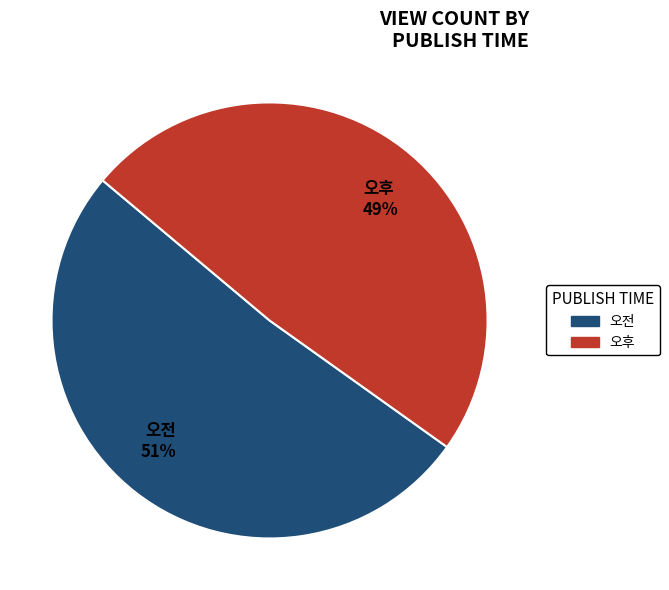

To the nearest percent, what portion does 오전 represent?

51%